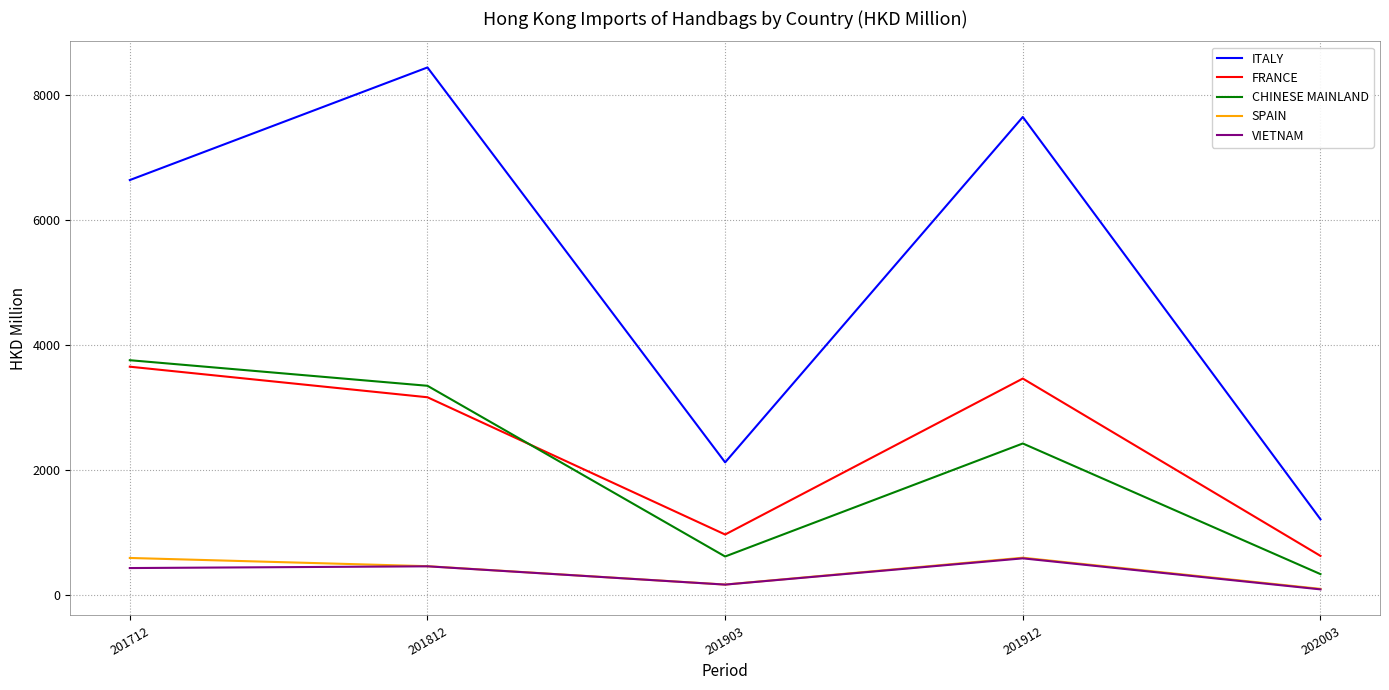

How many categories are shown in the chart?

5